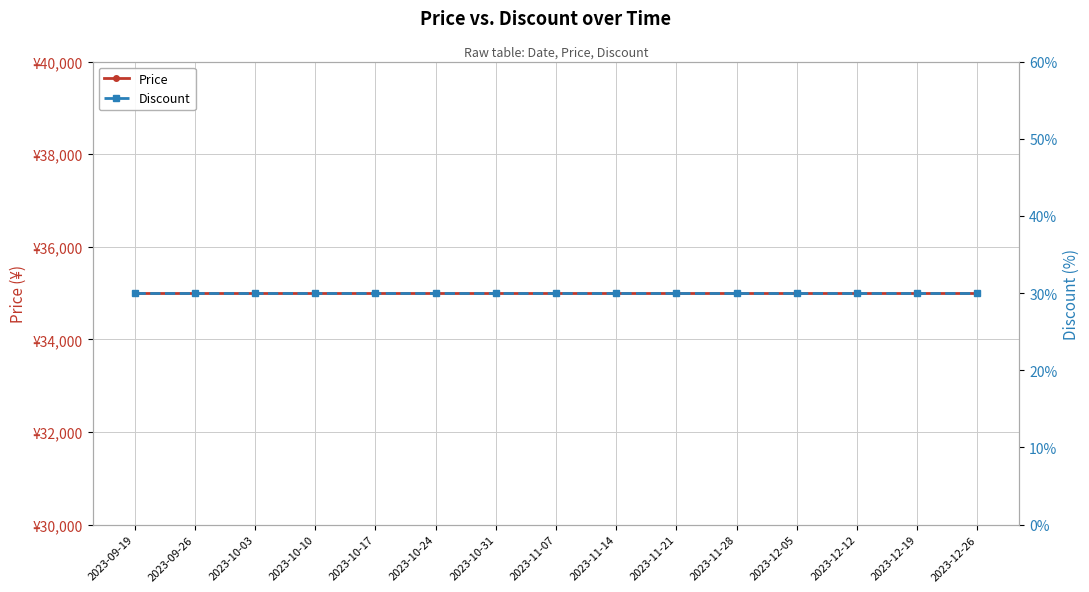

Which series has the widest spread of values?

Price